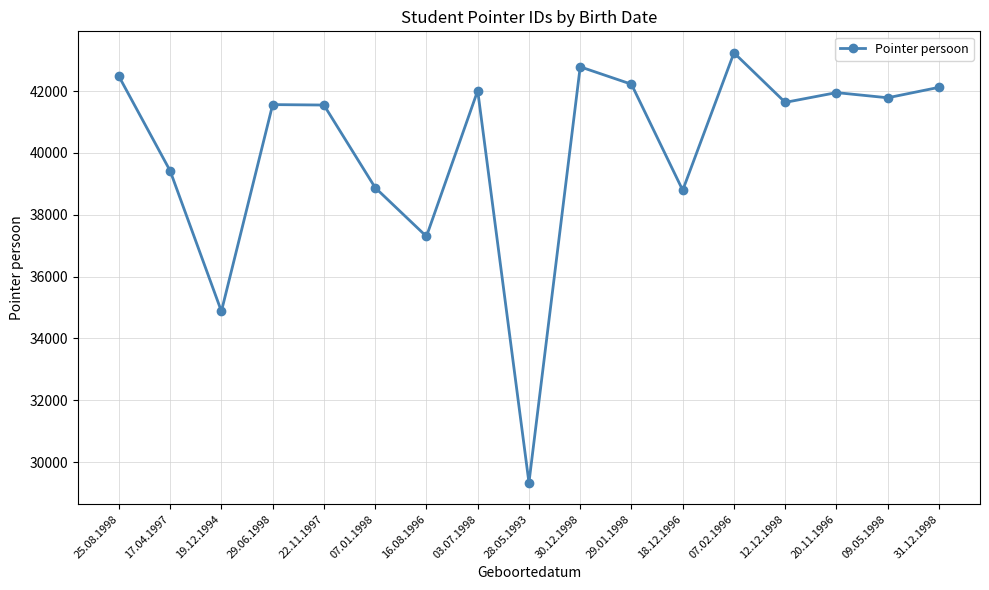

What is the ratio of the value at 09.05.1998 to the value at 25.08.1998?

1.0